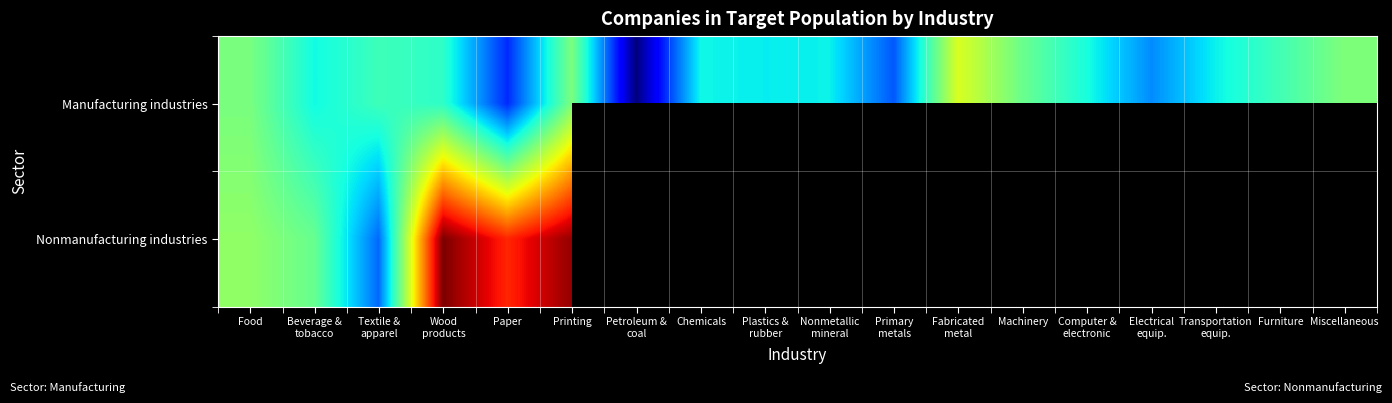

What is the sum of all Manufacturing industries values?

164.1